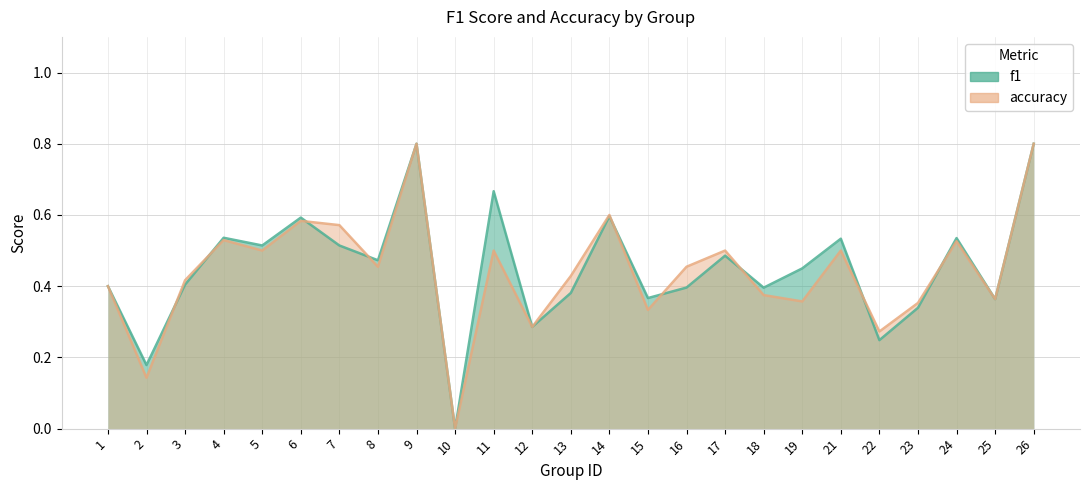

Which series has the widest spread of values?

f1